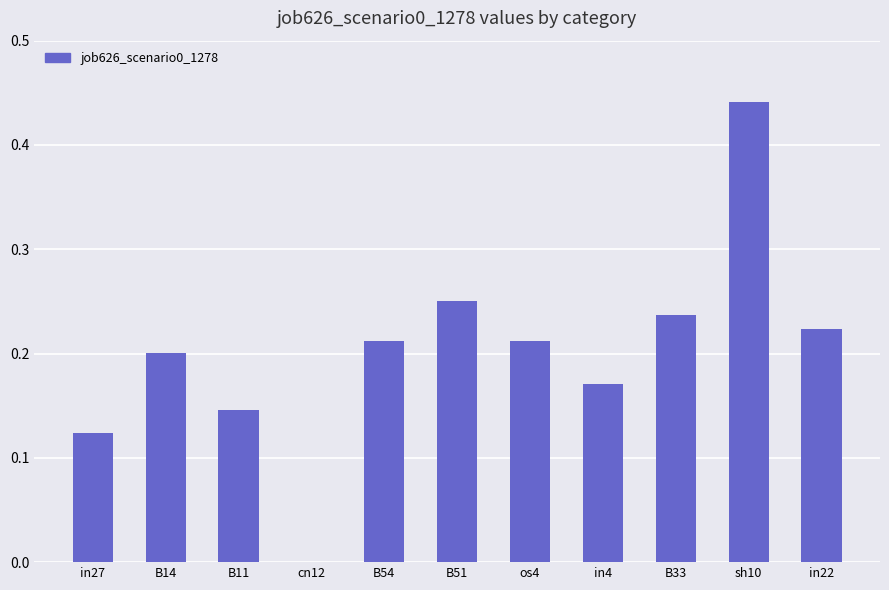

What is the change in value from B11 to sh10?

+0.3